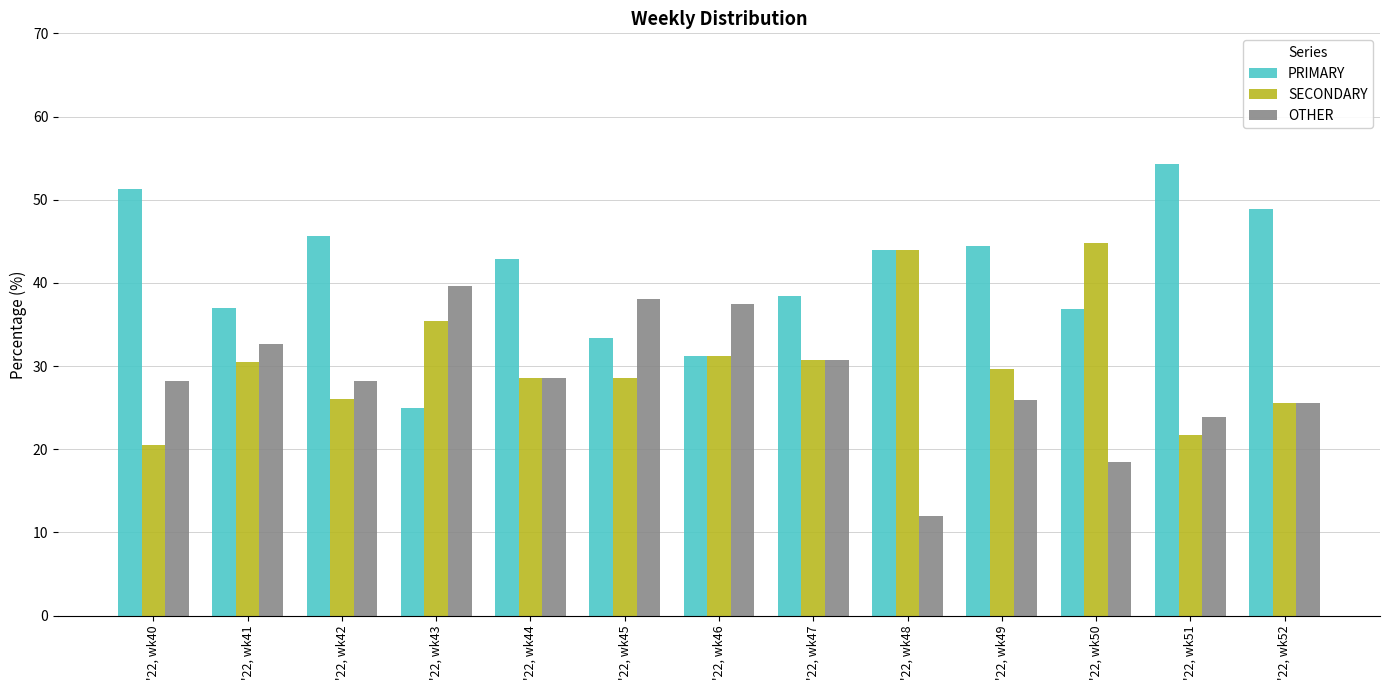

Is the value of PRIMARY at '22, wk50 greater than the value of SECONDARY at '22, wk46?

Yes